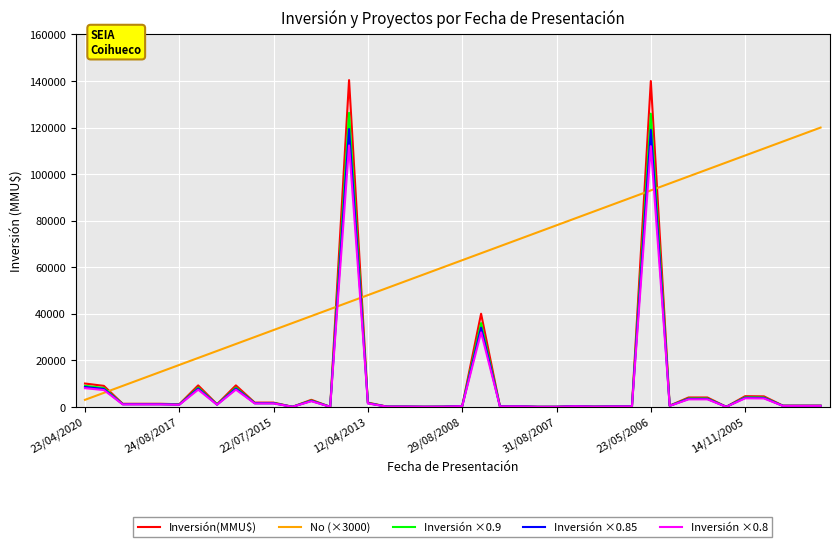

At how many categories does at least one series exceed 76791?

16